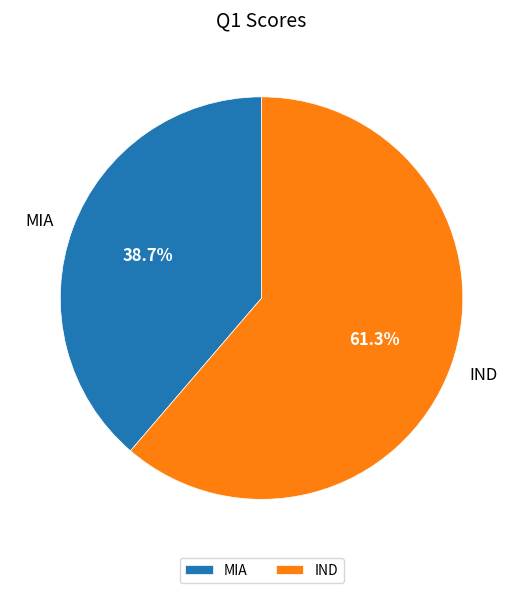

To the nearest percent, what is the combined percentage of IND and MIA?

100%